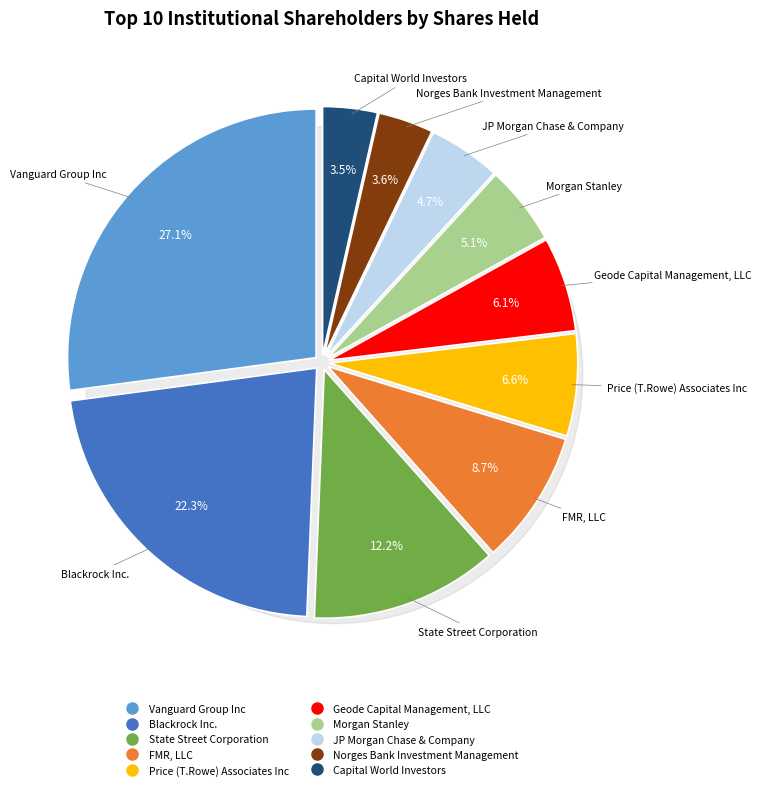

What percentage is the Geode Capital Management, LLC slice, to the nearest percent?

6%